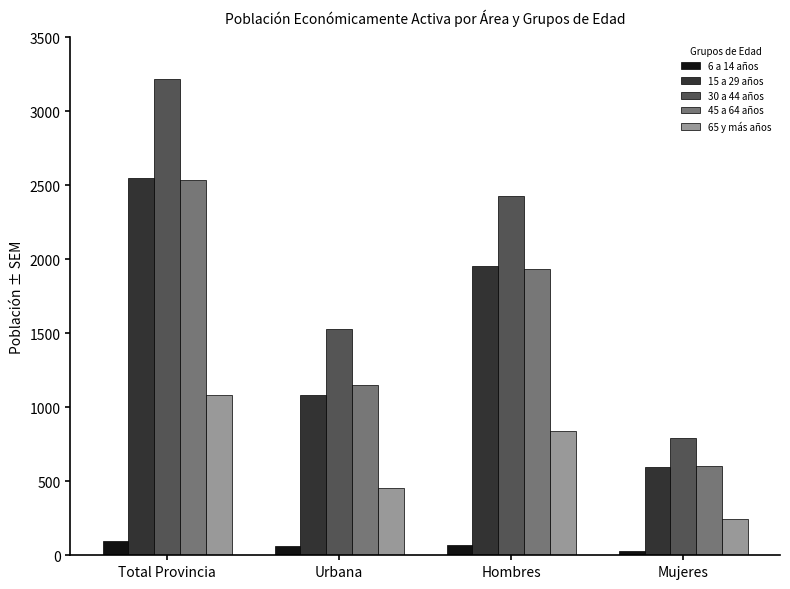

How many bars are there in each group?

5